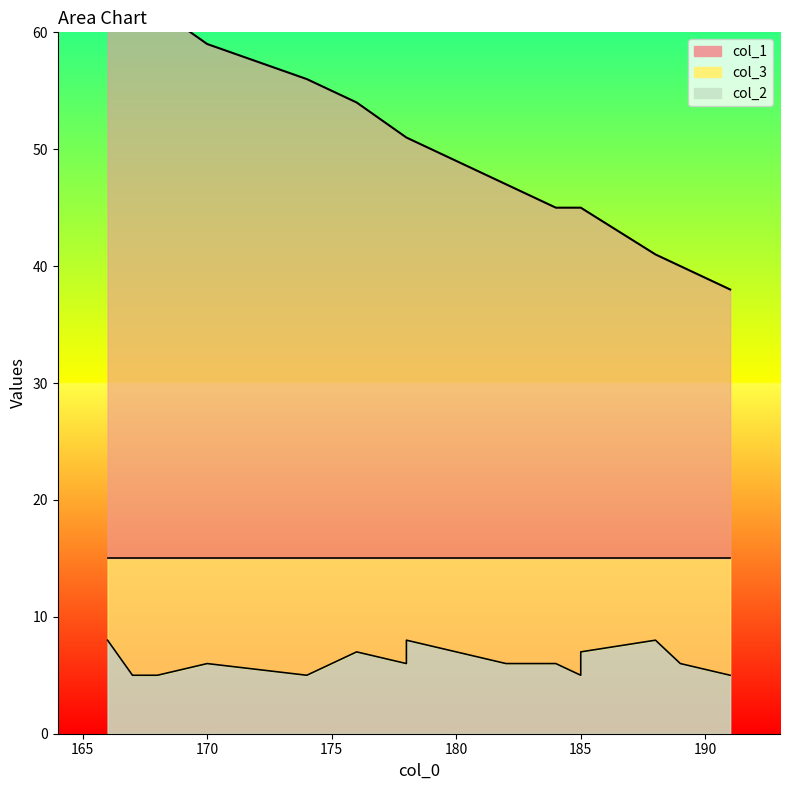

What is the sum of the col_3 values at 182 and 167?

19